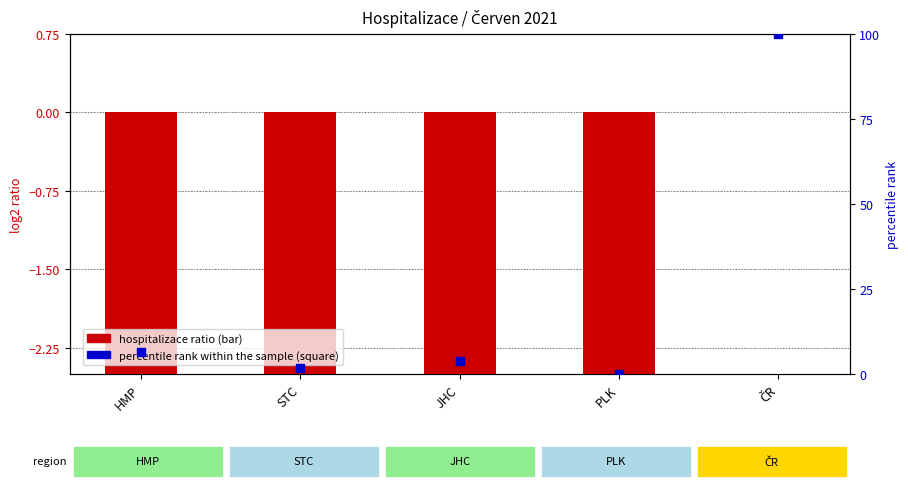

What is the total value across all series at STC?

-1.2